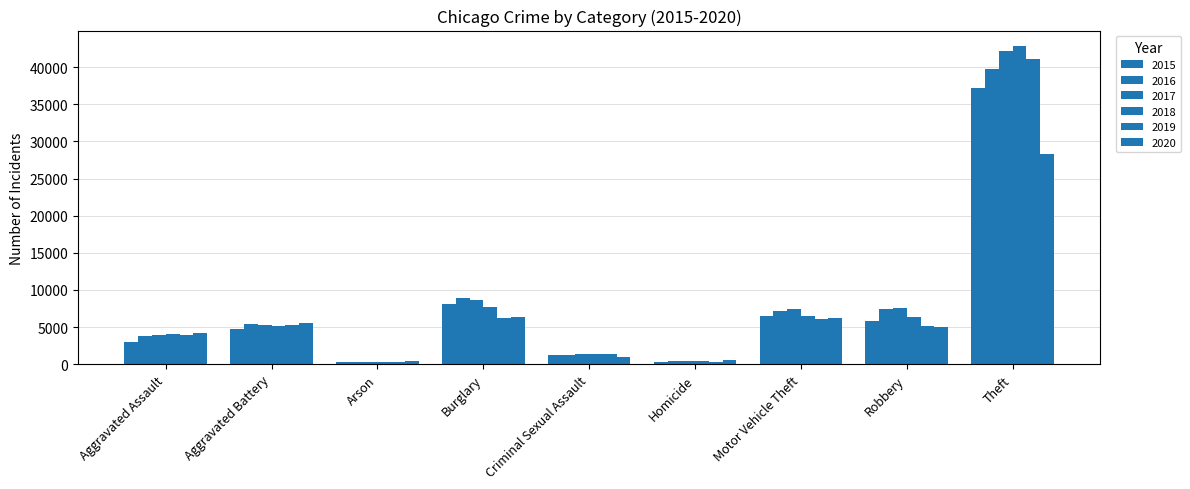

How many bars are there in each group?

6